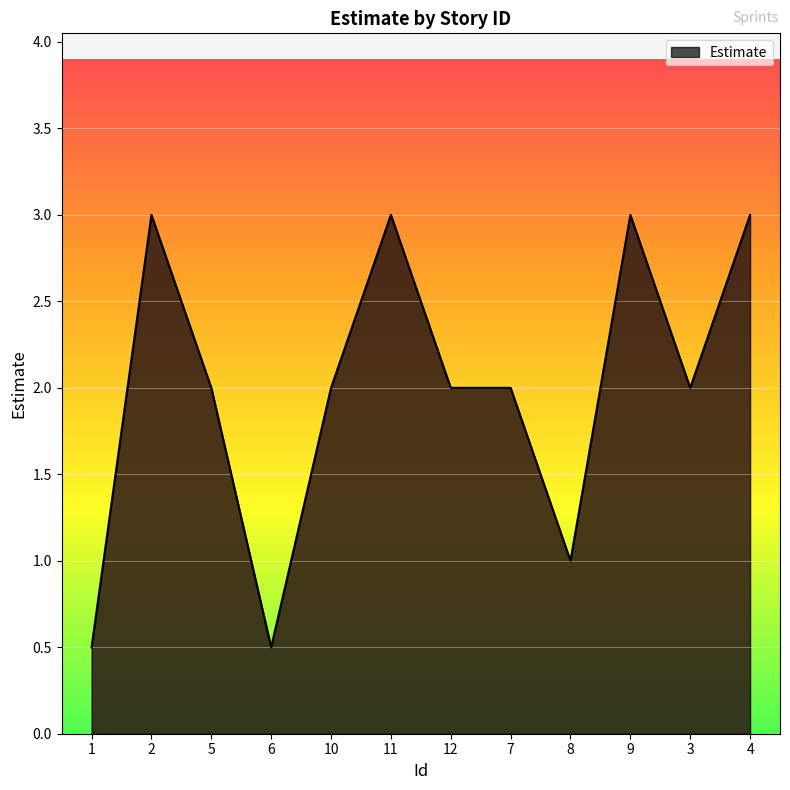

Approximately how many times larger is the value at 4 compared to 8?

3.0